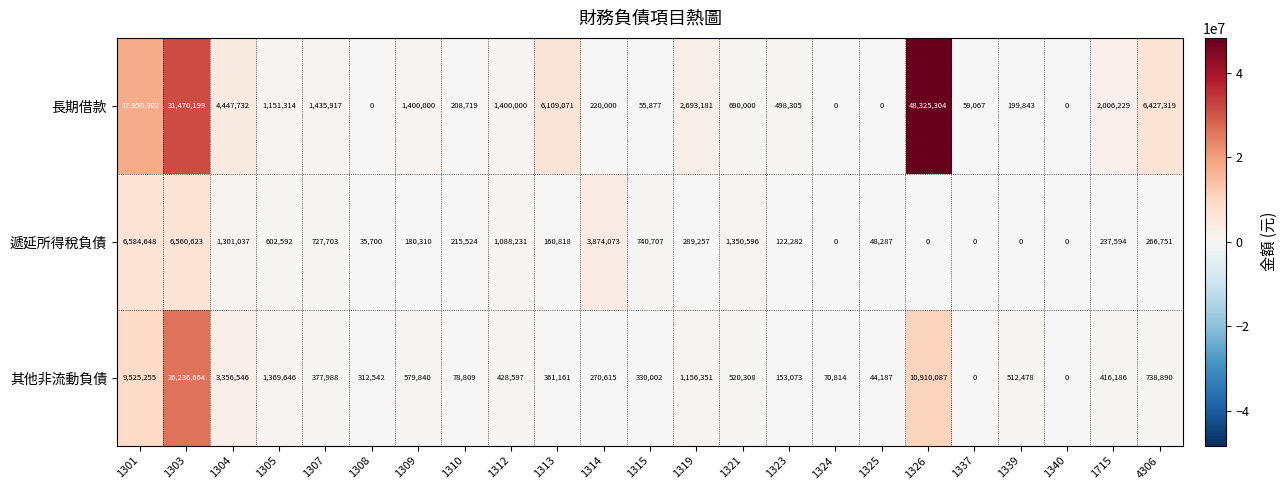

Read the 長期借款 value at 1323.

498305